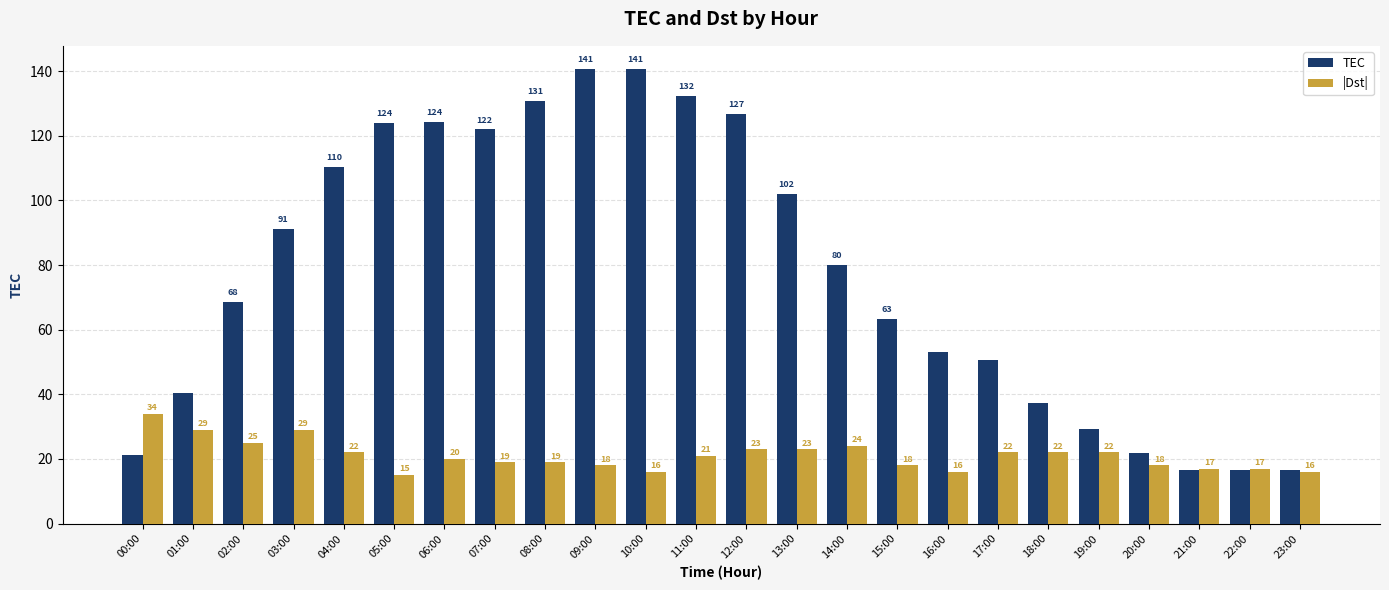

Is it true that |Dst| equals 4.0 at 16:00?

False